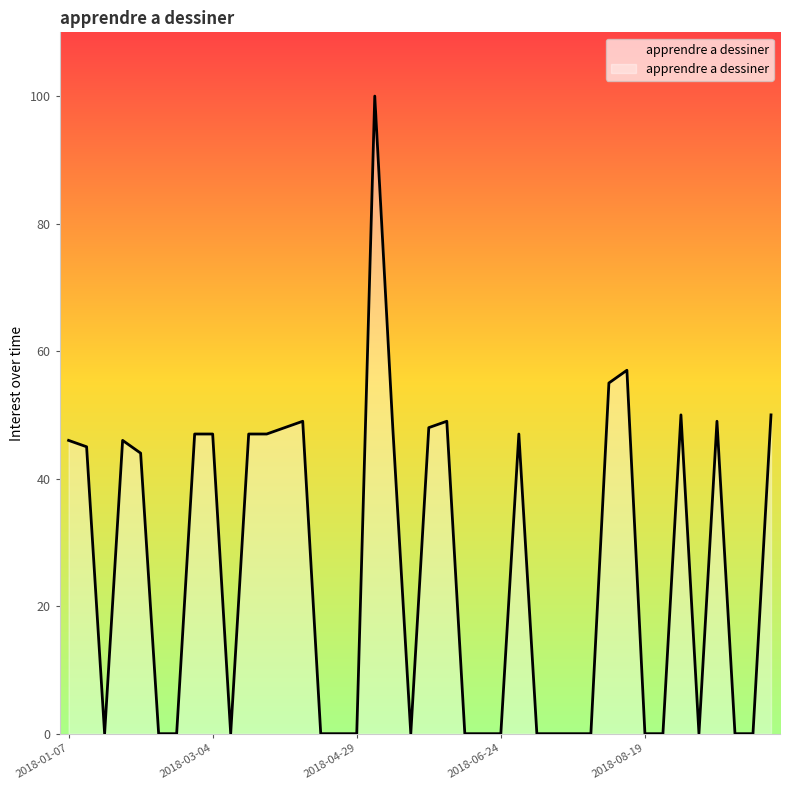

What is the greatest value displayed?

100